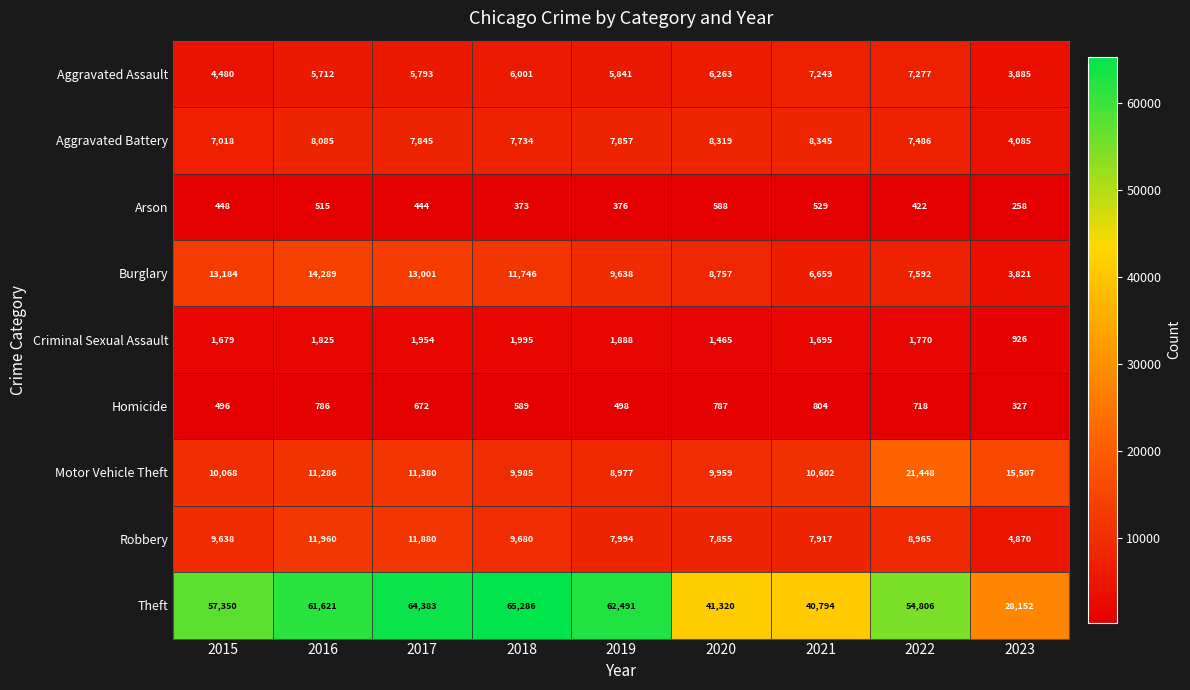

What is the total value across all series at 2018?

113389